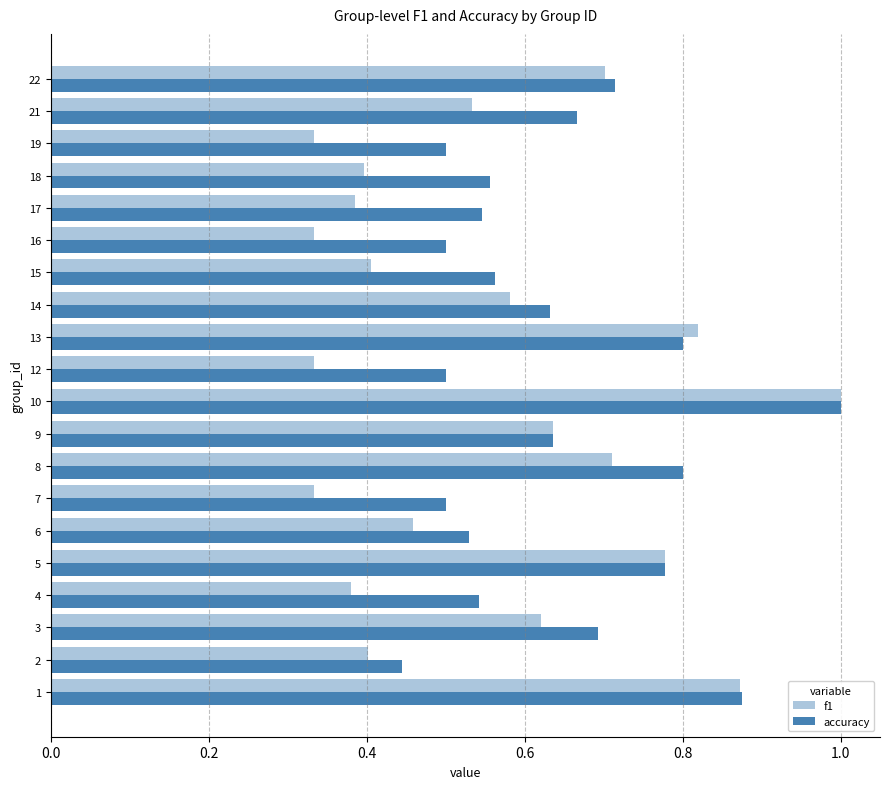

How many data points does each series have?

20